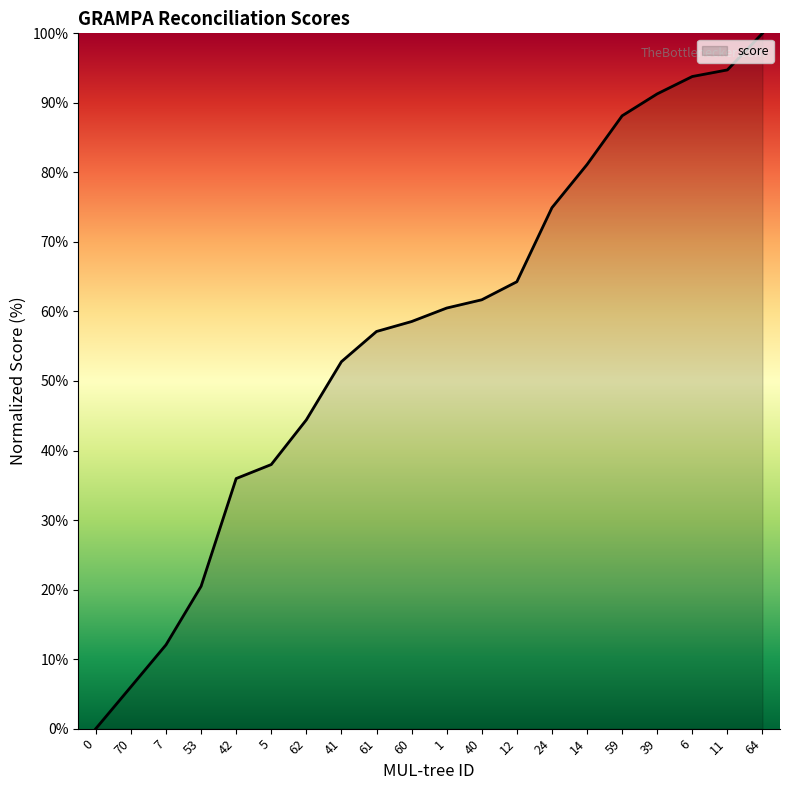

What position from the right is 1?

10